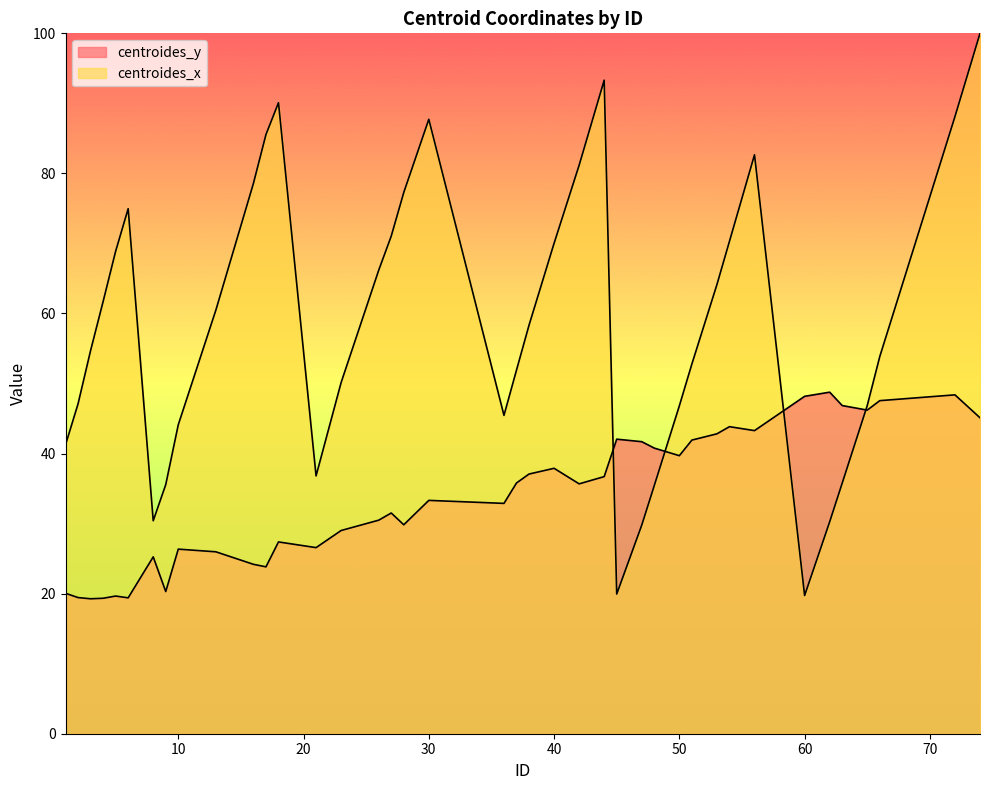

Count the number of data series in this chart.

2